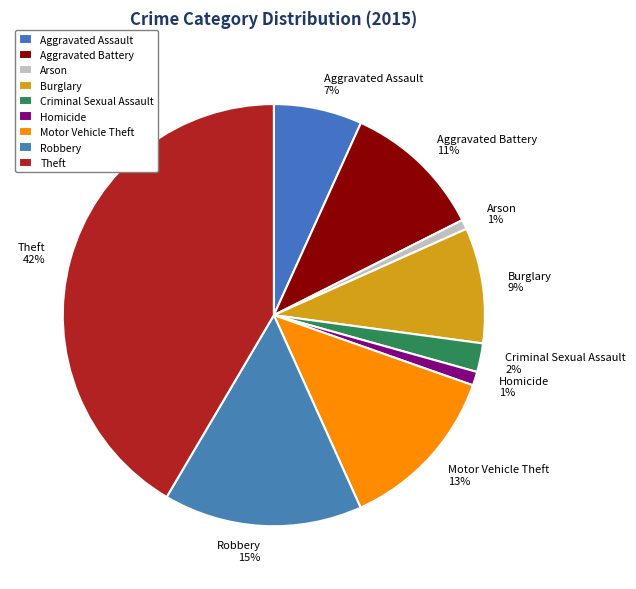

Is it true that Homicide is 11% of the pie?

False